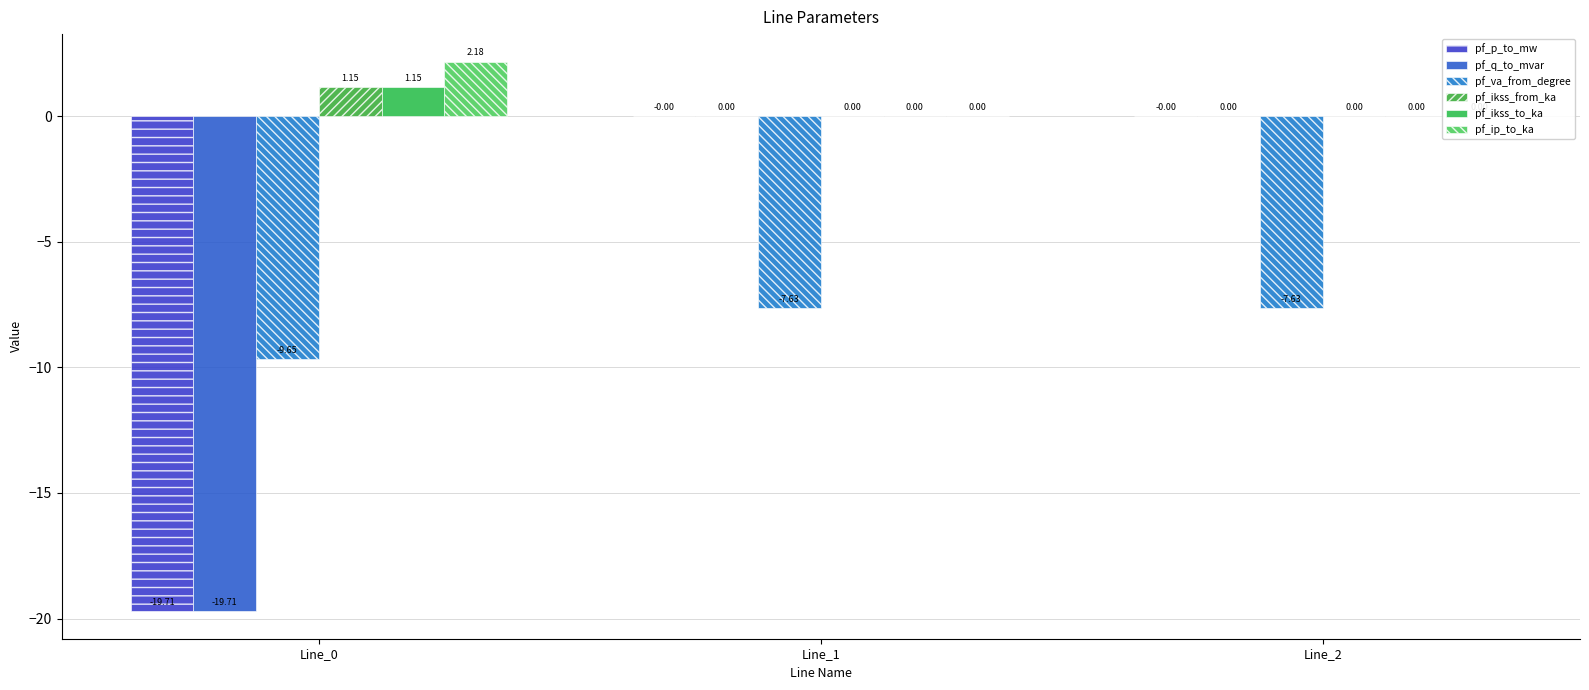

What are all the series names shown in the legend?

pf_p_to_mw, pf_q_to_mvar, pf_va_from_degree, pf_ikss_from_ka, pf_ikss_to_ka, pf_ip_to_ka